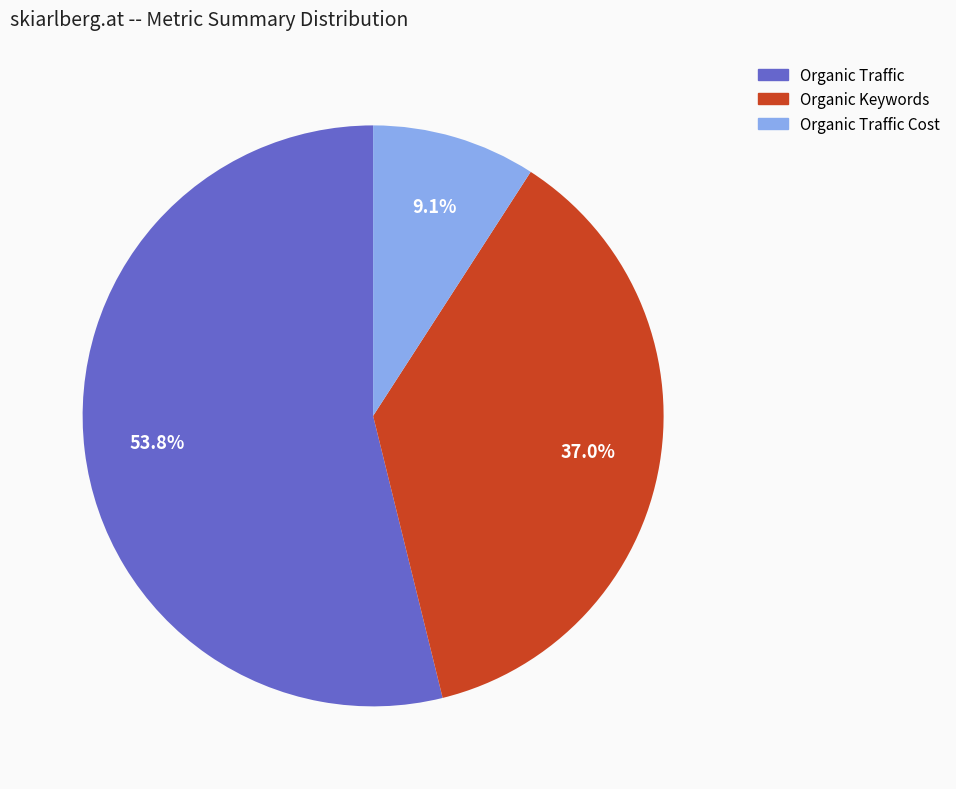

Does Organic Traffic account for over 50% of the chart?

Yes